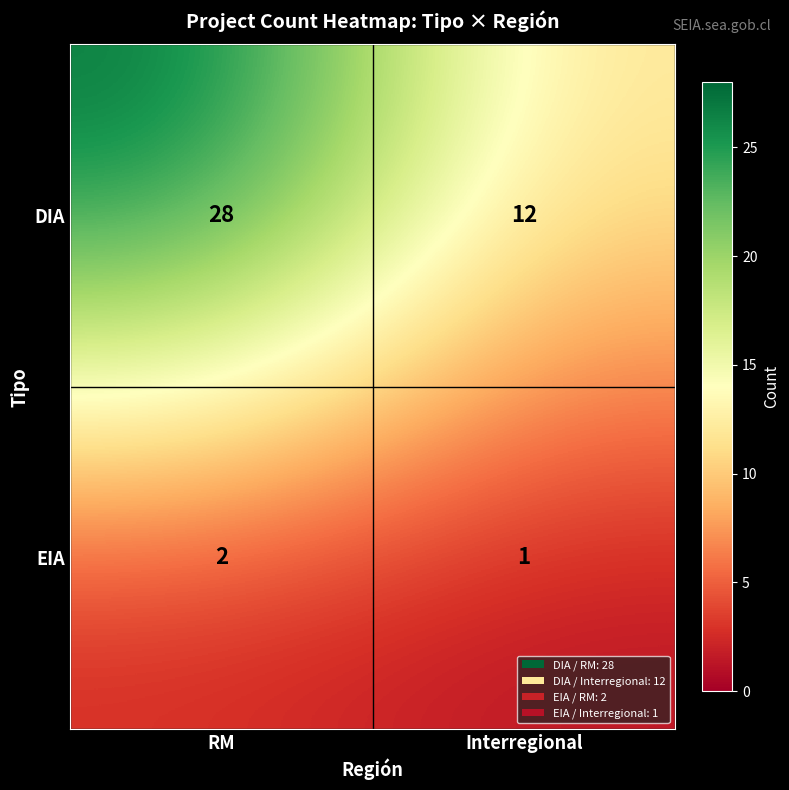

Reading left to right, extract all data points from this chart.

DIA: RM=28	Interregional=12
EIA: RM=2	Interregional=1